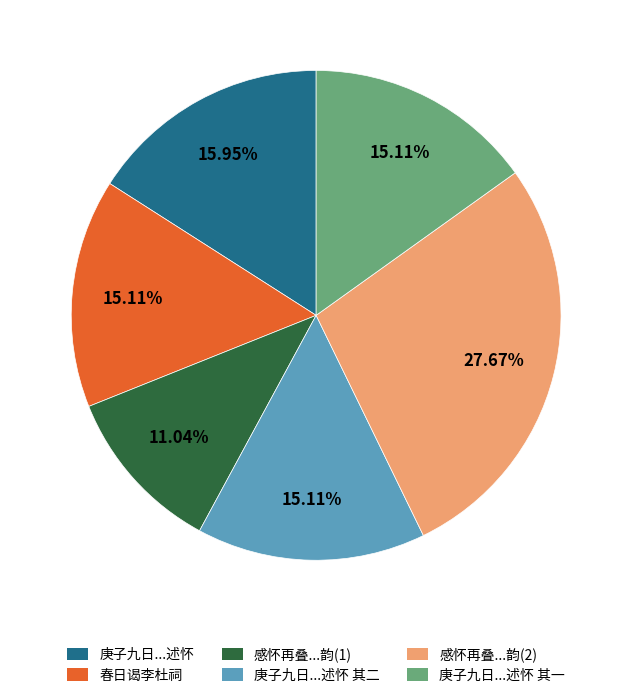

Between 春日谒李杜祠 and 感怀再叠...韵(1), which is larger?

春日谒李杜祠